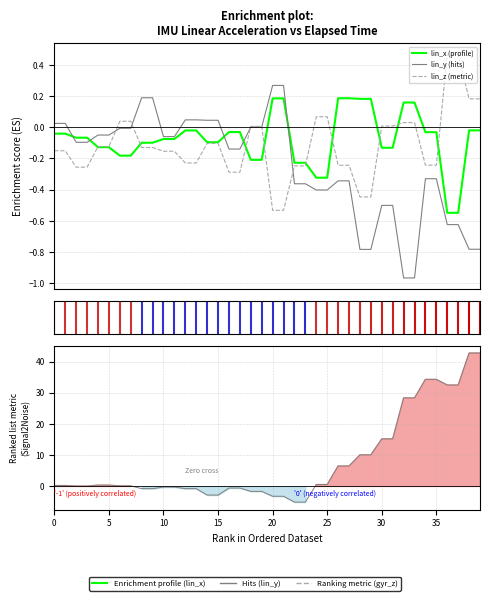

What is the maximum value shown in the chart?

42.8